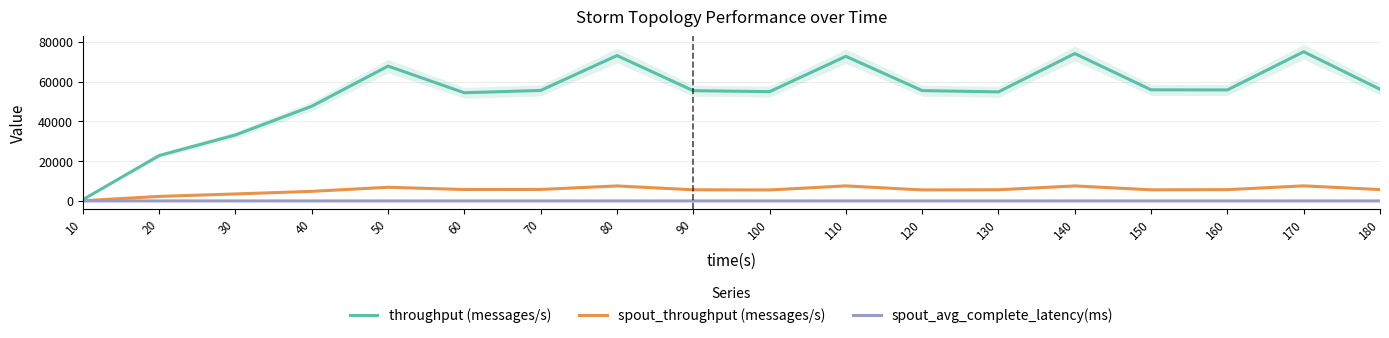

What is the sum of all throughput (messages/s) values?

966226.0